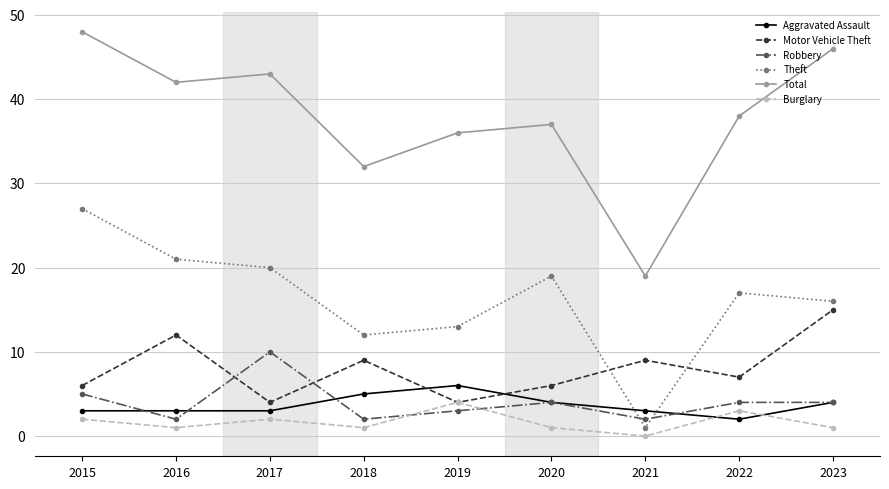

What is the difference between the Robbery values at 2015 and 2016?

3